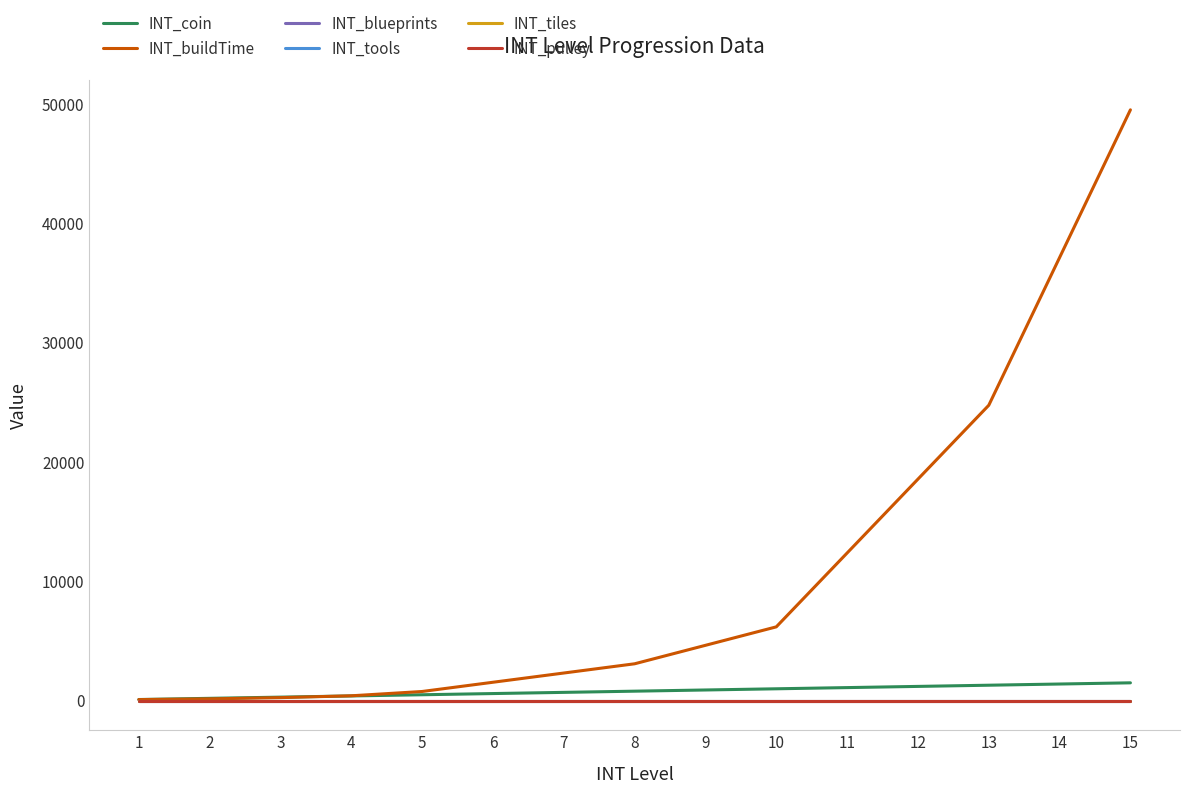

Is it true that INT_buildTime equals 594 at 7?

False